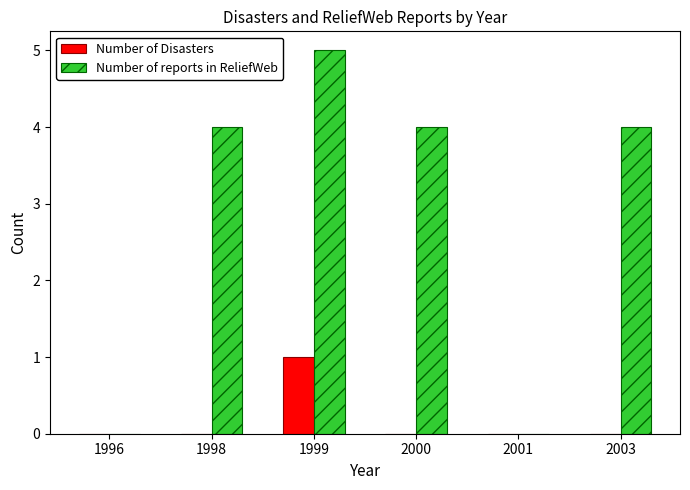

The Number of reports in ReliefWeb series shows 7 at 2003. True or false?

False